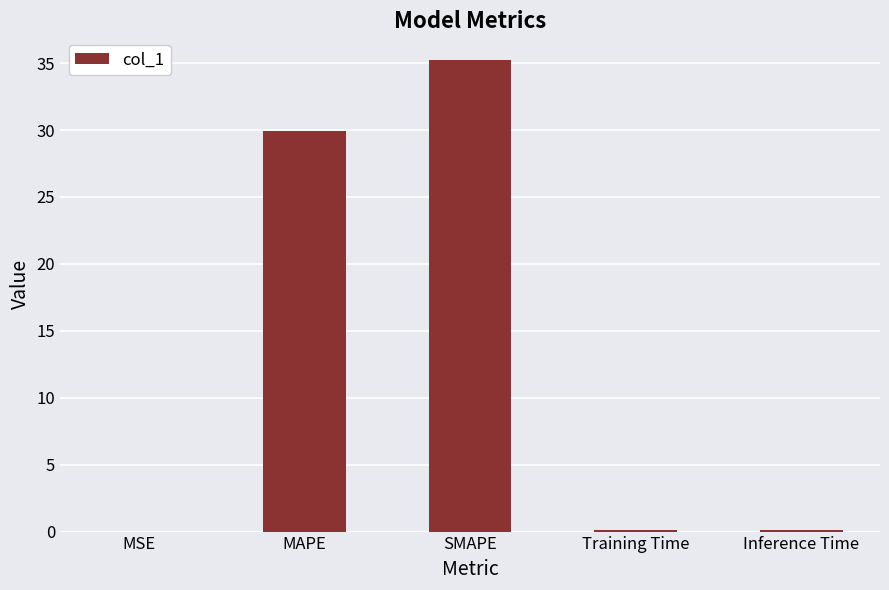

What is the sum of all values?

65.4